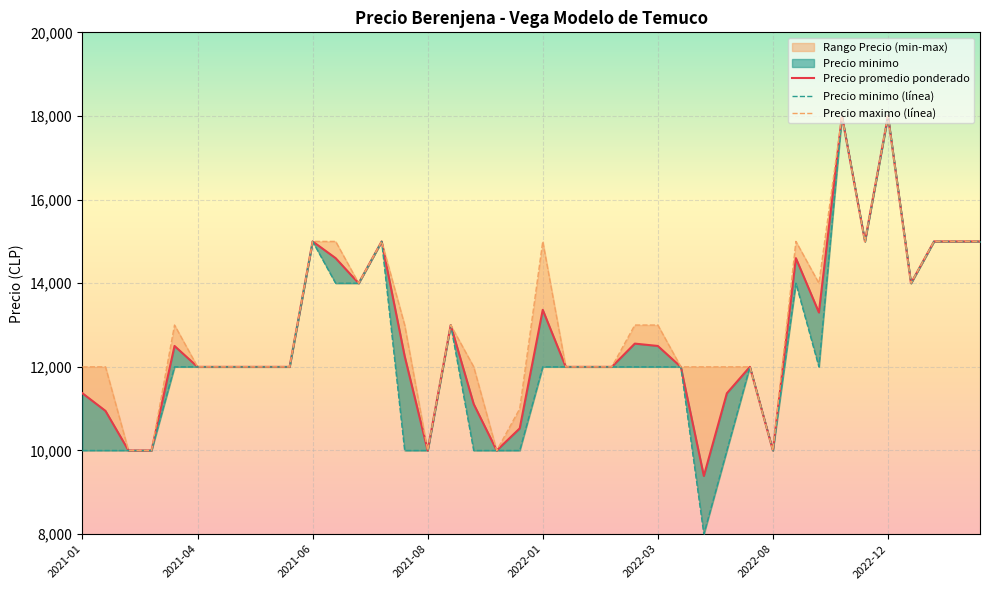

Which series has the largest total across all categories?

Precio maximo (línea)